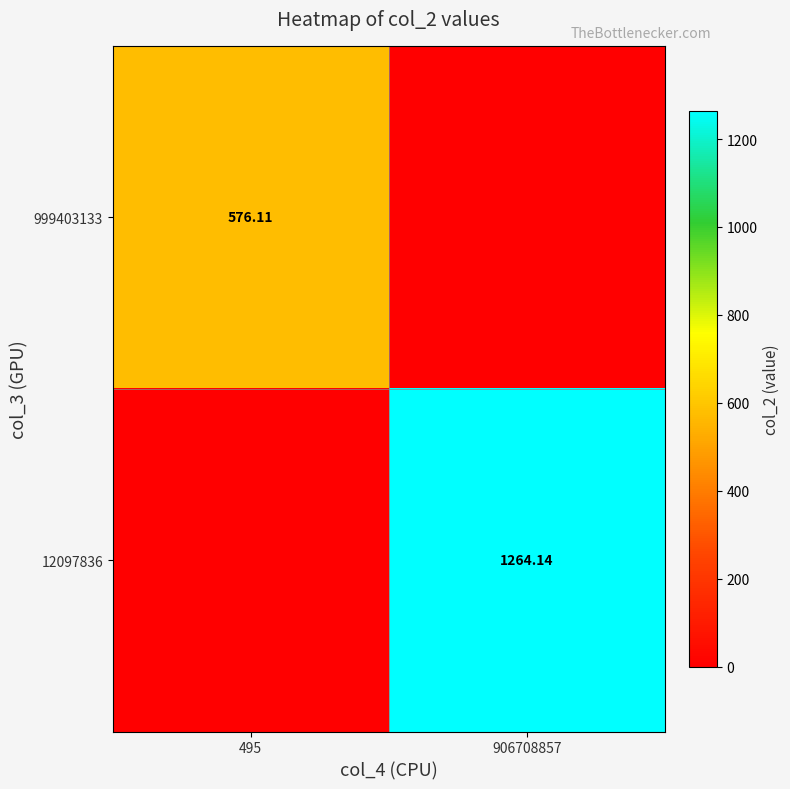

Rank the categories by 999403133 value from lowest to highest.

906708857, 495